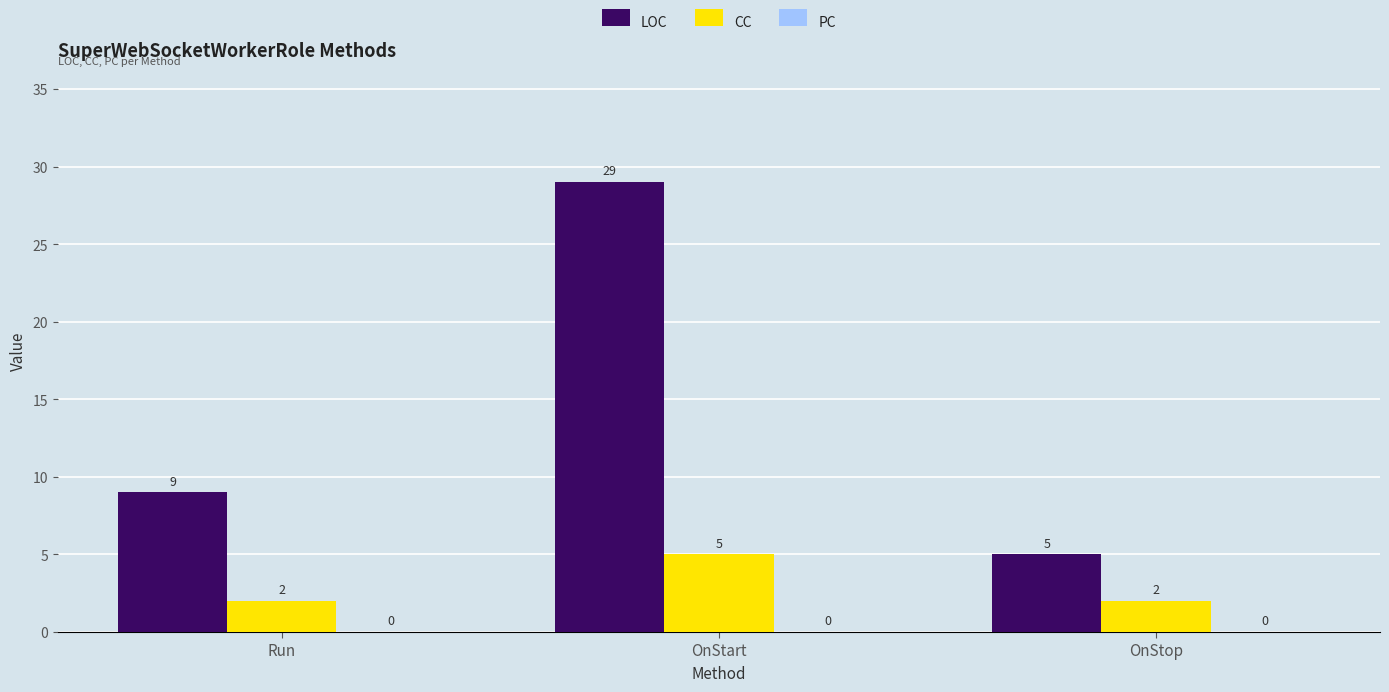

Which series has the widest spread of values?

LOC